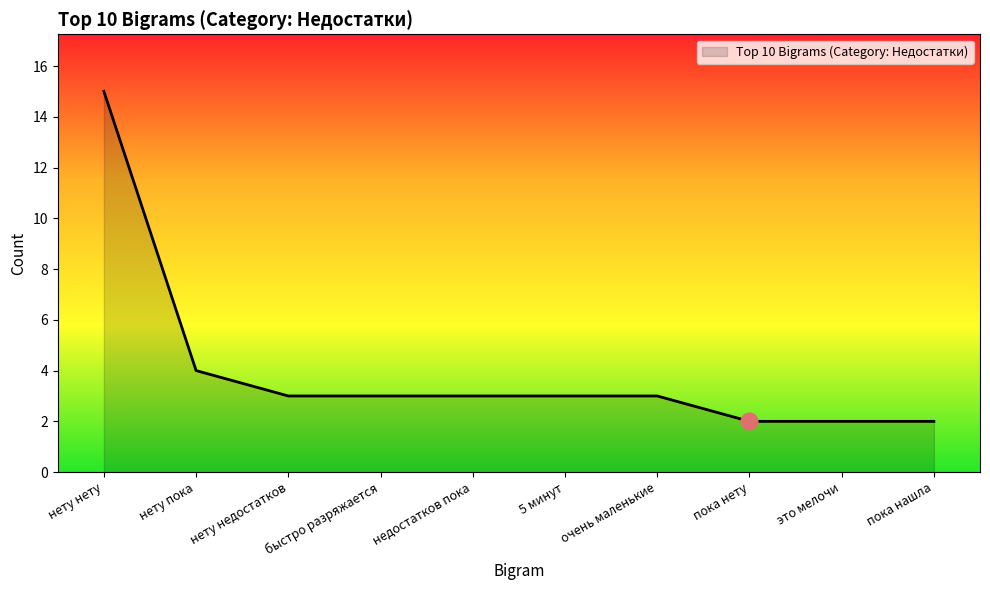

Which label corresponds to the largest value in the chart?

нету нету